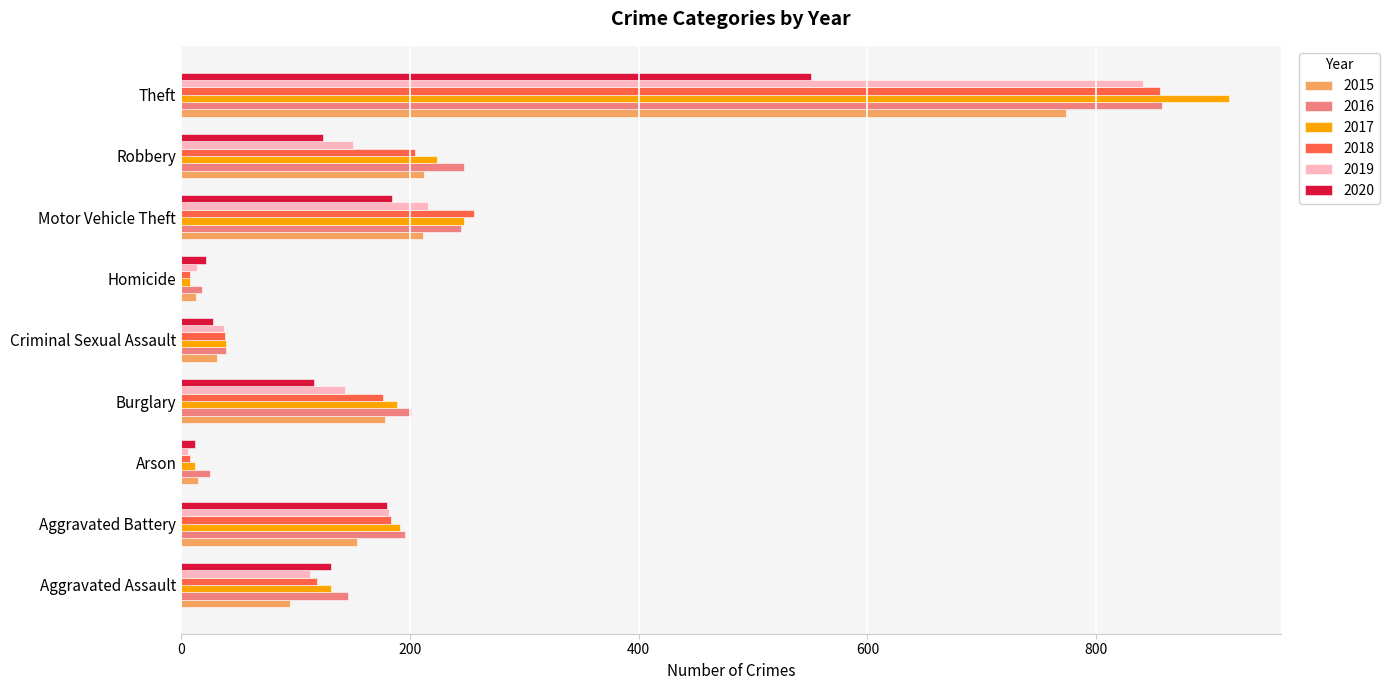

What value does the 2020 series have at Robbery?

124